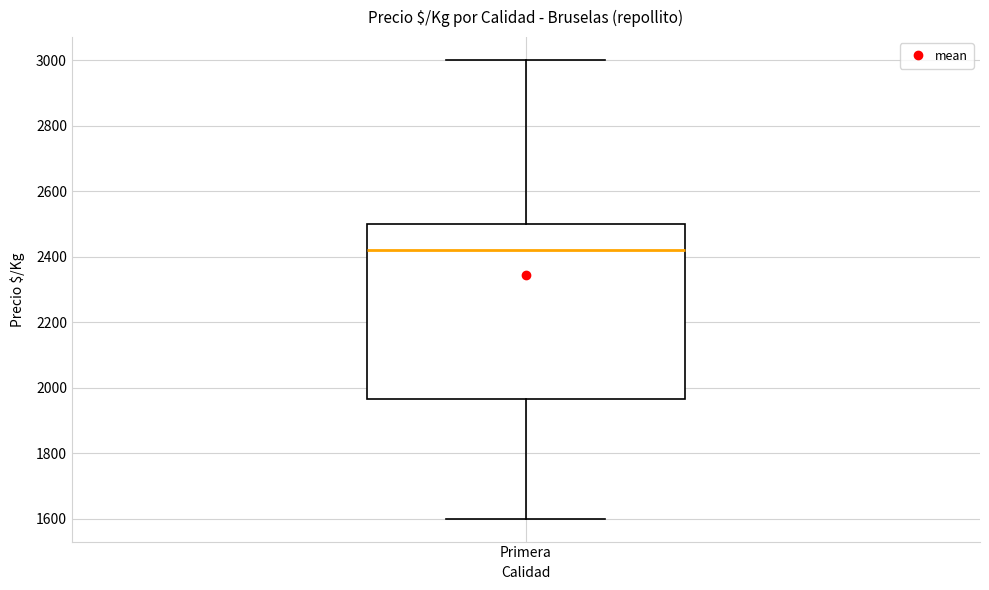

Where does the lower whisker of the box for Primera end on the y-axis? The values are not printed on the chart, so give them approximately, as read against the axis.

1600